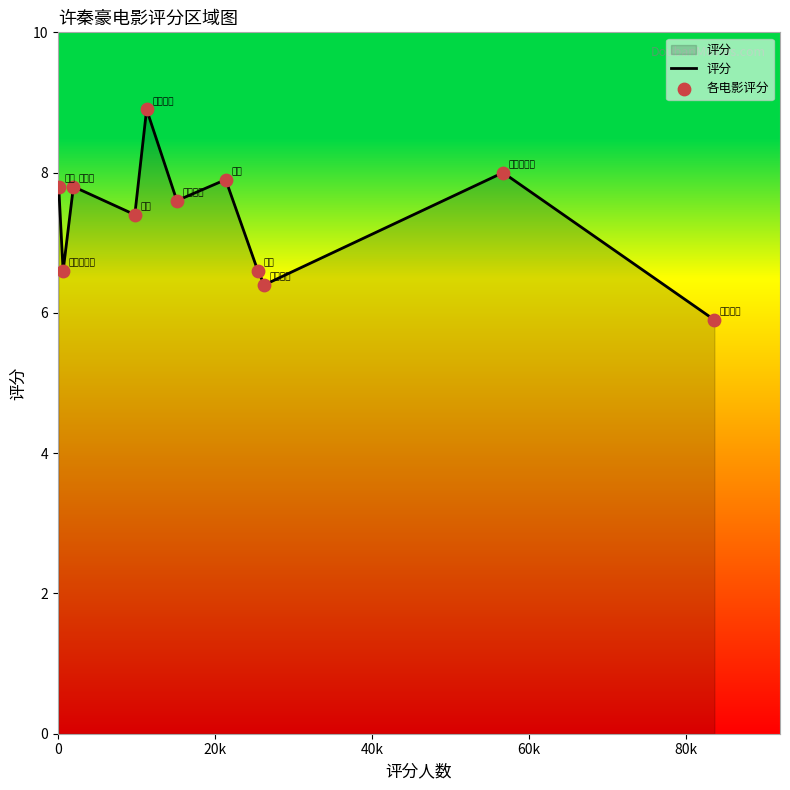

What is the smallest value displayed?

5.9